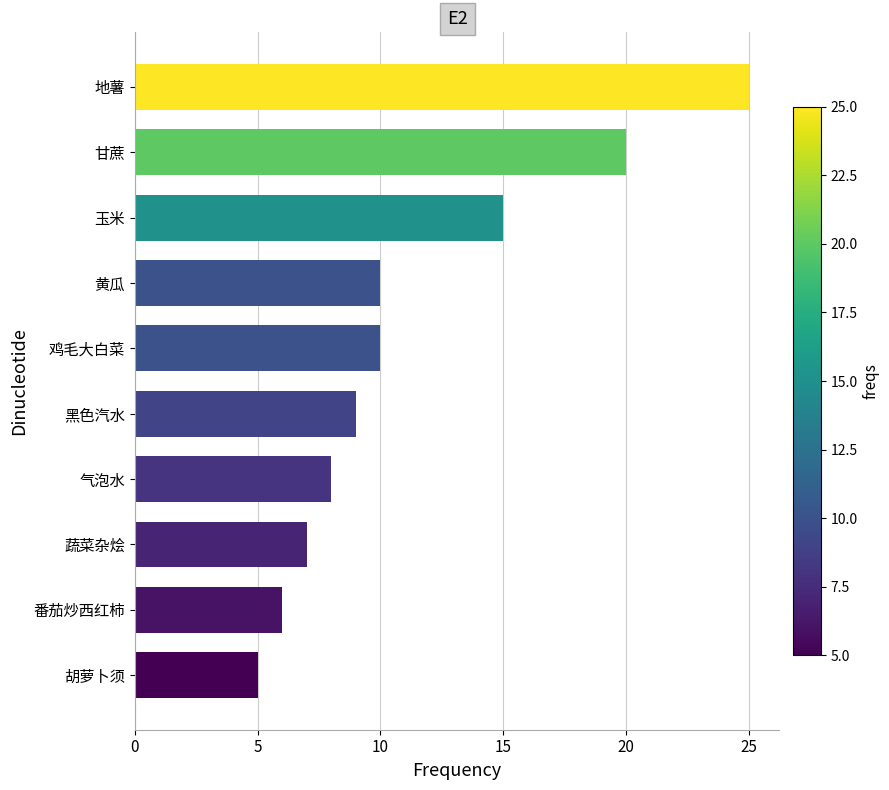

Reading bottom to top, list all the values displayed in this chart.

5	6	7	8	9	10	10	15	20	25